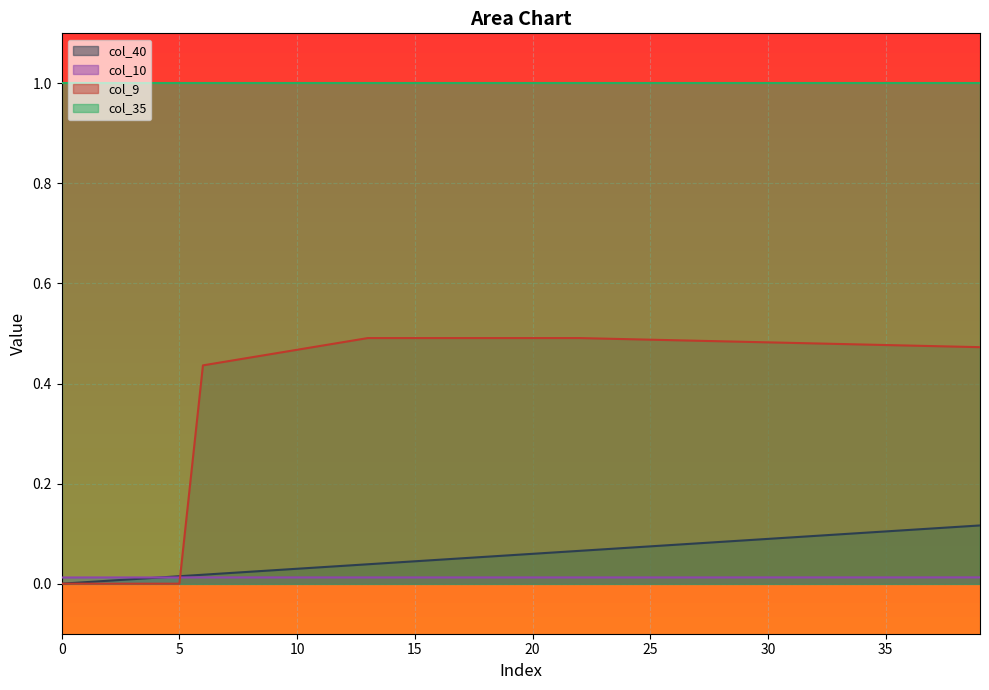

Which series has the largest total across all categories?

col_35